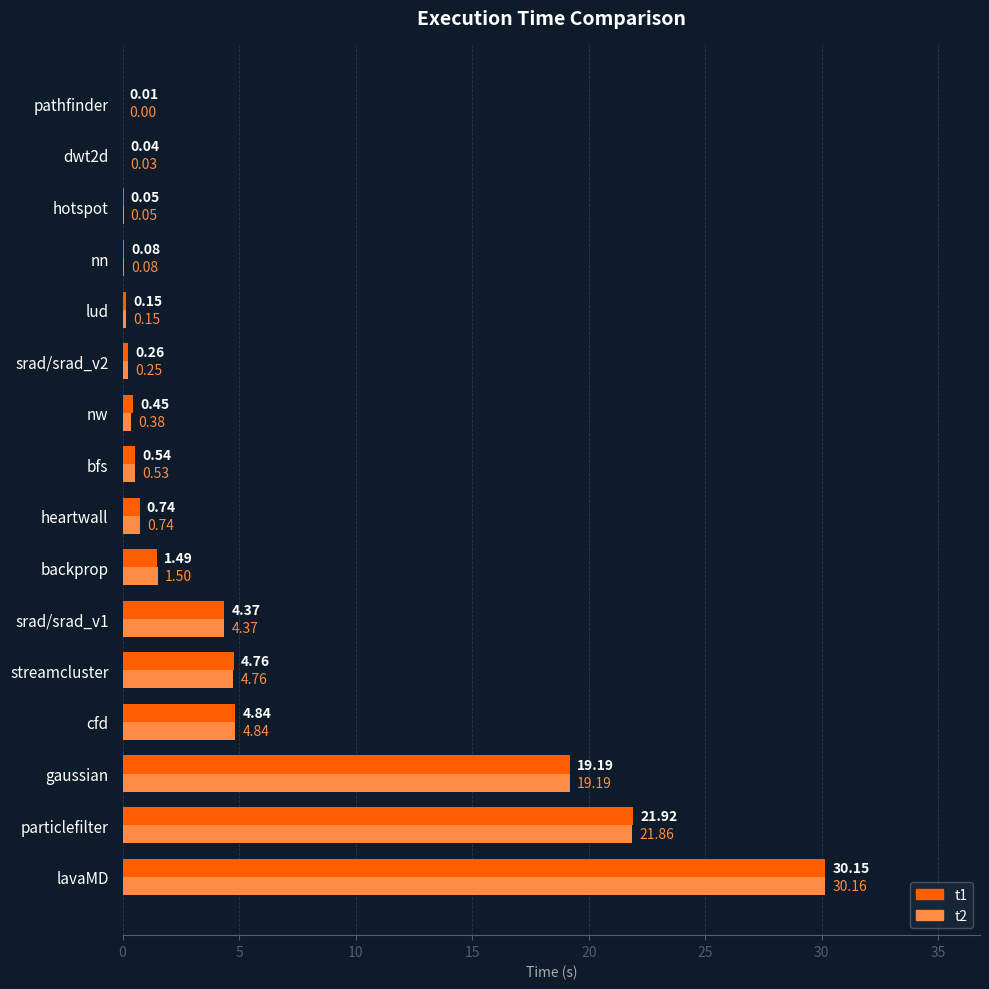

At which label is t1 closest to 15?

gaussian